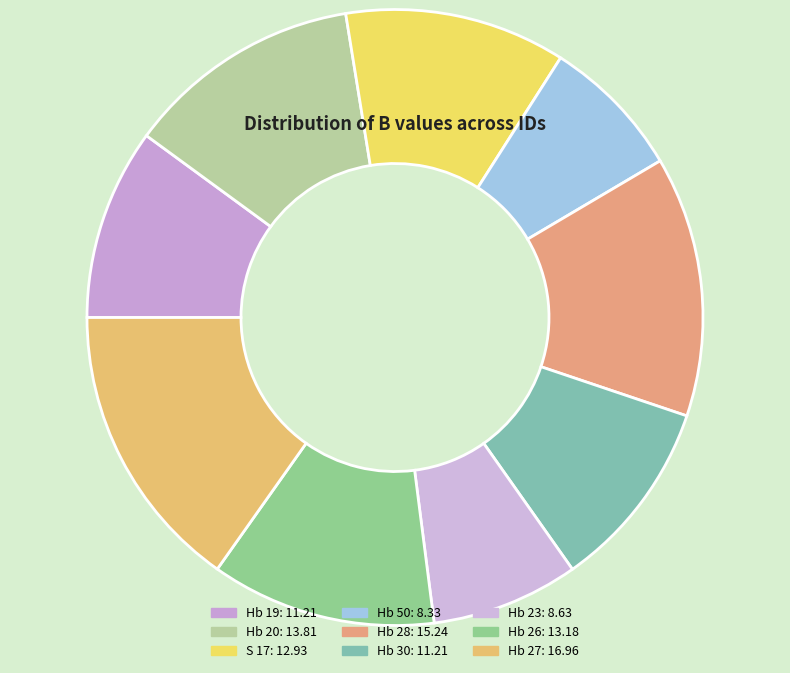

Rank the categories by value from highest to lowest.

Hb 27, Hb 28, Hb 20, Hb 26, S 17, Hb 19, Hb 30, Hb 23, Hb 50